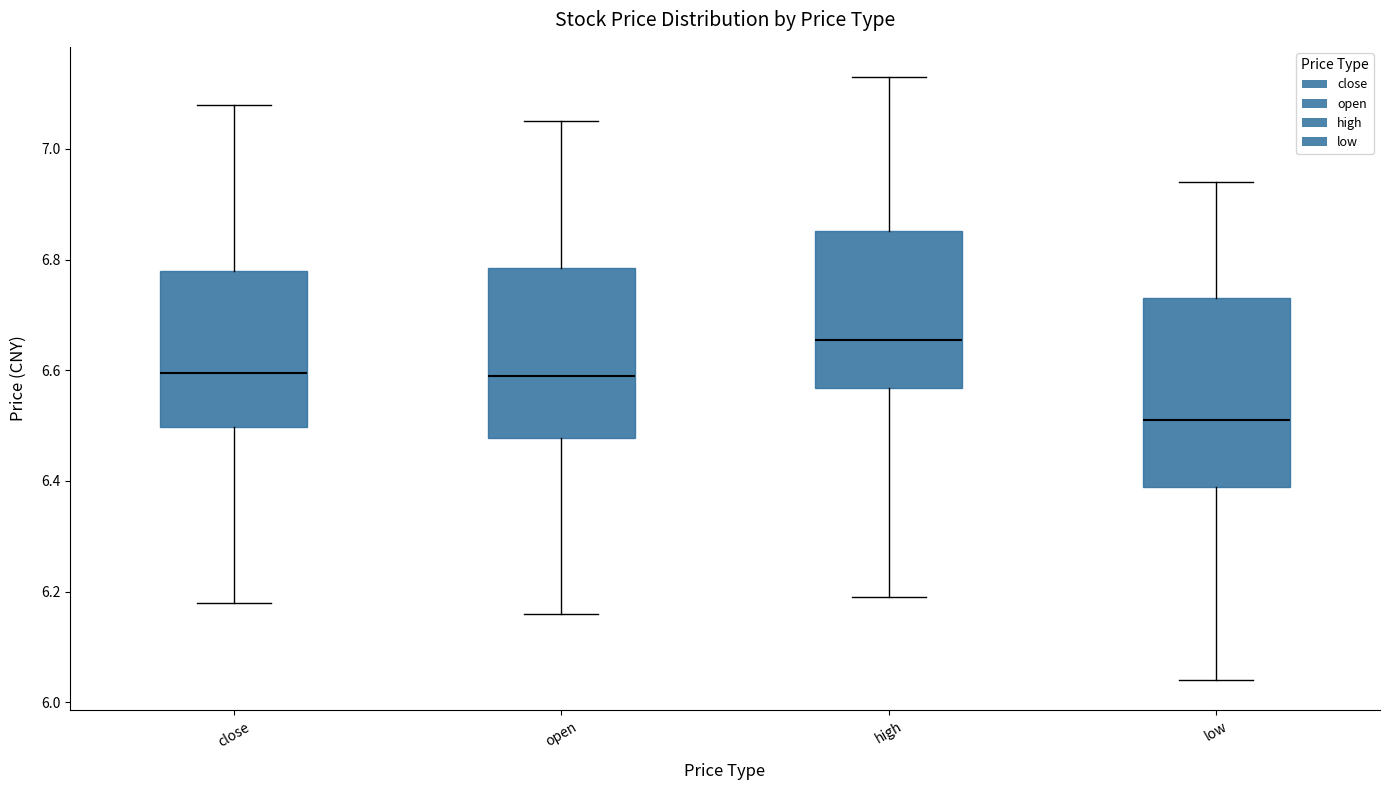

Where does the median line of the box for open sit on the y-axis? The values are not printed on the chart, so give them approximately, as read against the axis.

6.60